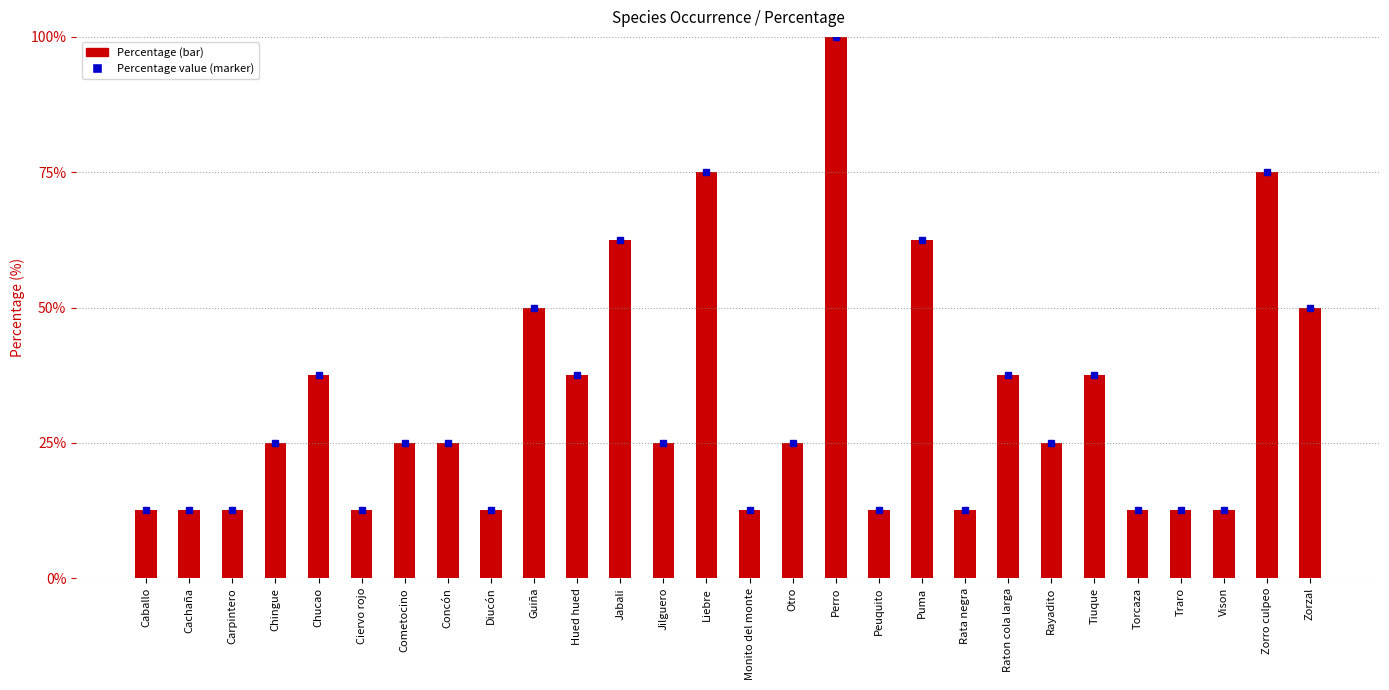

Approximately how many times larger is the value at Chucao compared to Torcaza?

3.0